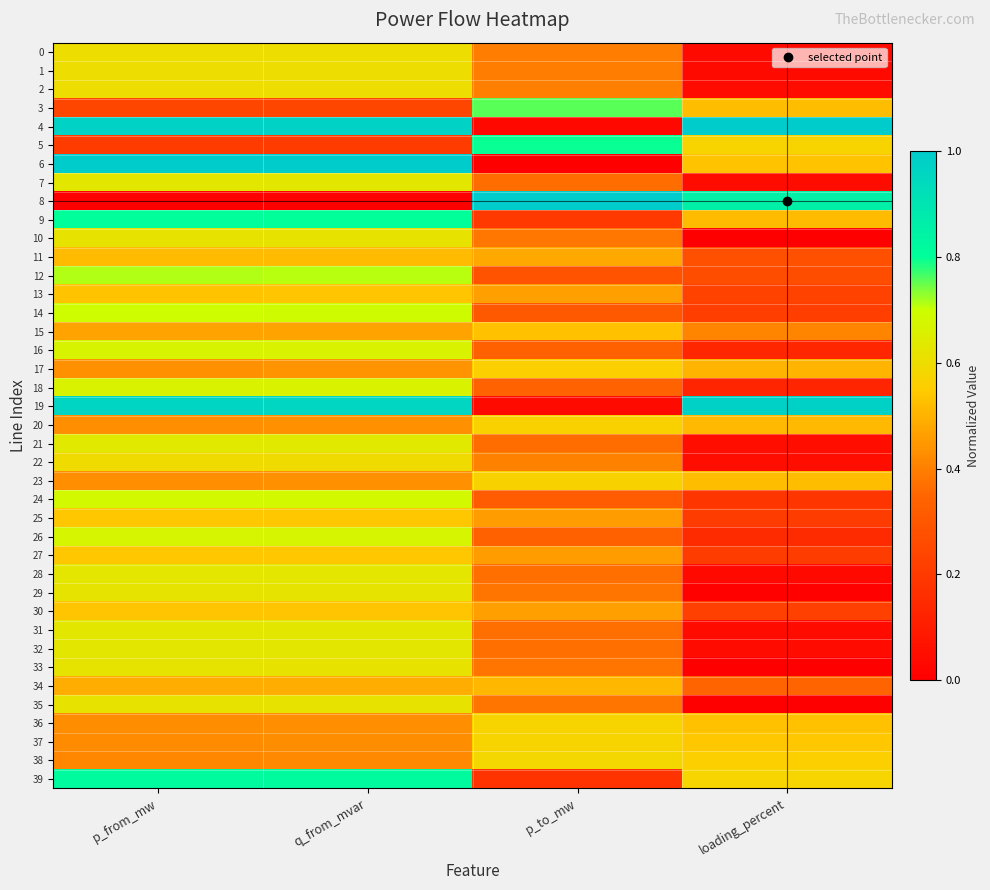

Reading left to right, list all the values displayed in this chart.

0: p_from_mw=0.6	q_from_mvar=0.6	p_to_mw=0.4	loading_percent=0.0
1: p_from_mw=0.6	q_from_mvar=0.6	p_to_mw=0.4	loading_percent=0.0
2: p_from_mw=0.6	q_from_mvar=0.6	p_to_mw=0.4	loading_percent=0.0
3: p_from_mw=0.2	q_from_mvar=0.2	p_to_mw=0.8	loading_percent=0.5
4: p_from_mw=1.0	q_from_mvar=1.0	p_to_mw=0.0	loading_percent=1.0
5: p_from_mw=0.2	q_from_mvar=0.2	p_to_mw=0.8	loading_percent=0.6
6: p_from_mw=1.0	q_from_mvar=1.0	p_to_mw=0.0	loading_percent=0.5
7: p_from_mw=0.6	q_from_mvar=0.6	p_to_mw=0.4	loading_percent=0.0
8: p_from_mw=0.0	q_from_mvar=0.0	p_to_mw=1.0	loading_percent=0.9
9: p_from_mw=0.8	q_from_mvar=0.8	p_to_mw=0.2	loading_percent=0.5
10: p_from_mw=0.6	q_from_mvar=0.6	p_to_mw=0.4	loading_percent=0.0
11: p_from_mw=0.5	q_from_mvar=0.5	p_to_mw=0.5	loading_percent=0.3
12: p_from_mw=0.7	q_from_mvar=0.7	p_to_mw=0.3	loading_percent=0.3
13: p_from_mw=0.5	q_from_mvar=0.5	p_to_mw=0.5	loading_percent=0.2
14: p_from_mw=0.7	q_from_mvar=0.7	p_to_mw=0.3	loading_percent=0.2
15: p_from_mw=0.5	q_from_mvar=0.5	p_to_mw=0.5	loading_percent=0.4
16: p_from_mw=0.7	q_from_mvar=0.7	p_to_mw=0.3	loading_percent=0.1
17: p_from_mw=0.4	q_from_mvar=0.4	p_to_mw=0.6	loading_percent=0.5
18: p_from_mw=0.7	q_from_mvar=0.7	p_to_mw=0.3	loading_percent=0.1
19: p_from_mw=1.0	q_from_mvar=1.0	p_to_mw=0.0	loading_percent=1.0
20: p_from_mw=0.4	q_from_mvar=0.4	p_to_mw=0.6	loading_percent=0.5
21: p_from_mw=0.6	q_from_mvar=0.6	p_to_mw=0.4	loading_percent=0.1
22: p_from_mw=0.6	q_from_mvar=0.6	p_to_mw=0.4	loading_percent=0.1
23: p_from_mw=0.4	q_from_mvar=0.4	p_to_mw=0.6	loading_percent=0.5
24: p_from_mw=0.7	q_from_mvar=0.7	p_to_mw=0.3	loading_percent=0.2
25: p_from_mw=0.5	q_from_mvar=0.5	p_to_mw=0.5	loading_percent=0.2
26: p_from_mw=0.7	q_from_mvar=0.7	p_to_mw=0.3	loading_percent=0.2
27: p_from_mw=0.5	q_from_mvar=0.5	p_to_mw=0.5	loading_percent=0.2
28: p_from_mw=0.6	q_from_mvar=0.6	p_to_mw=0.4	loading_percent=0.0
29: p_from_mw=0.6	q_from_mvar=0.6	p_to_mw=0.4	loading_percent=0.0
30: p_from_mw=0.5	q_from_mvar=0.5	p_to_mw=0.5	loading_percent=0.2
31: p_from_mw=0.6	q_from_mvar=0.6	p_to_mw=0.4	loading_percent=0.0
32: p_from_mw=0.6	q_from_mvar=0.6	p_to_mw=0.4	loading_percent=0.0
33: p_from_mw=0.6	q_from_mvar=0.6	p_to_mw=0.4	loading_percent=0.0
34: p_from_mw=0.5	q_from_mvar=0.5	p_to_mw=0.5	loading_percent=0.3
35: p_from_mw=0.6	q_from_mvar=0.6	p_to_mw=0.4	loading_percent=0.0
36: p_from_mw=0.4	q_from_mvar=0.4	p_to_mw=0.6	loading_percent=0.5
37: p_from_mw=0.4	q_from_mvar=0.4	p_to_mw=0.6	loading_percent=0.5
38: p_from_mw=0.4	q_from_mvar=0.4	p_to_mw=0.6	loading_percent=0.6
39: p_from_mw=0.8	q_from_mvar=0.8	p_to_mw=0.2	loading_percent=0.6